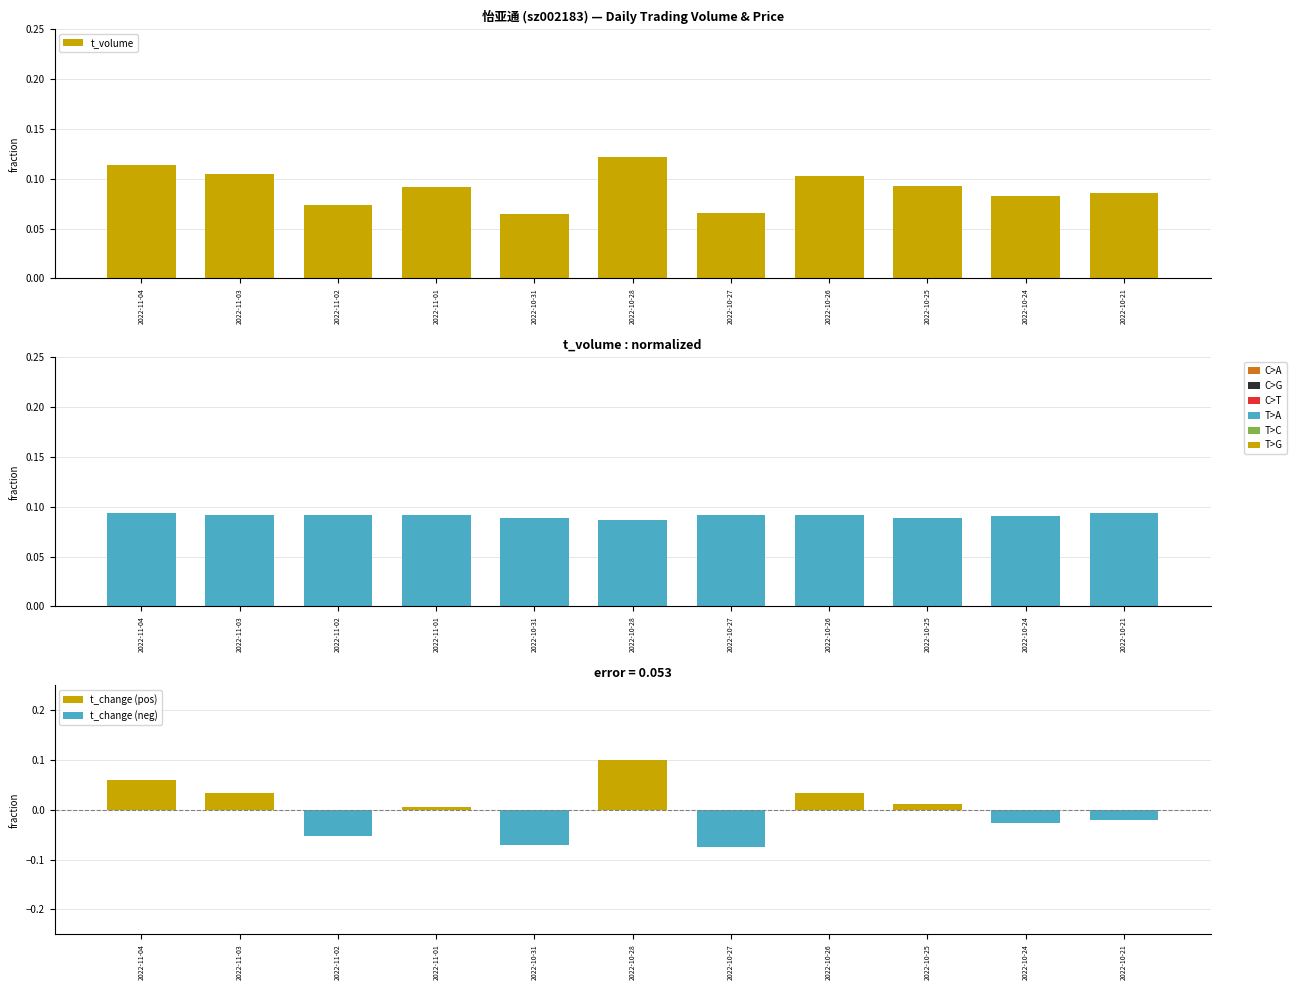

Between 2022-10-27 and 2022-10-21, which series saw the biggest shift?

t_volume